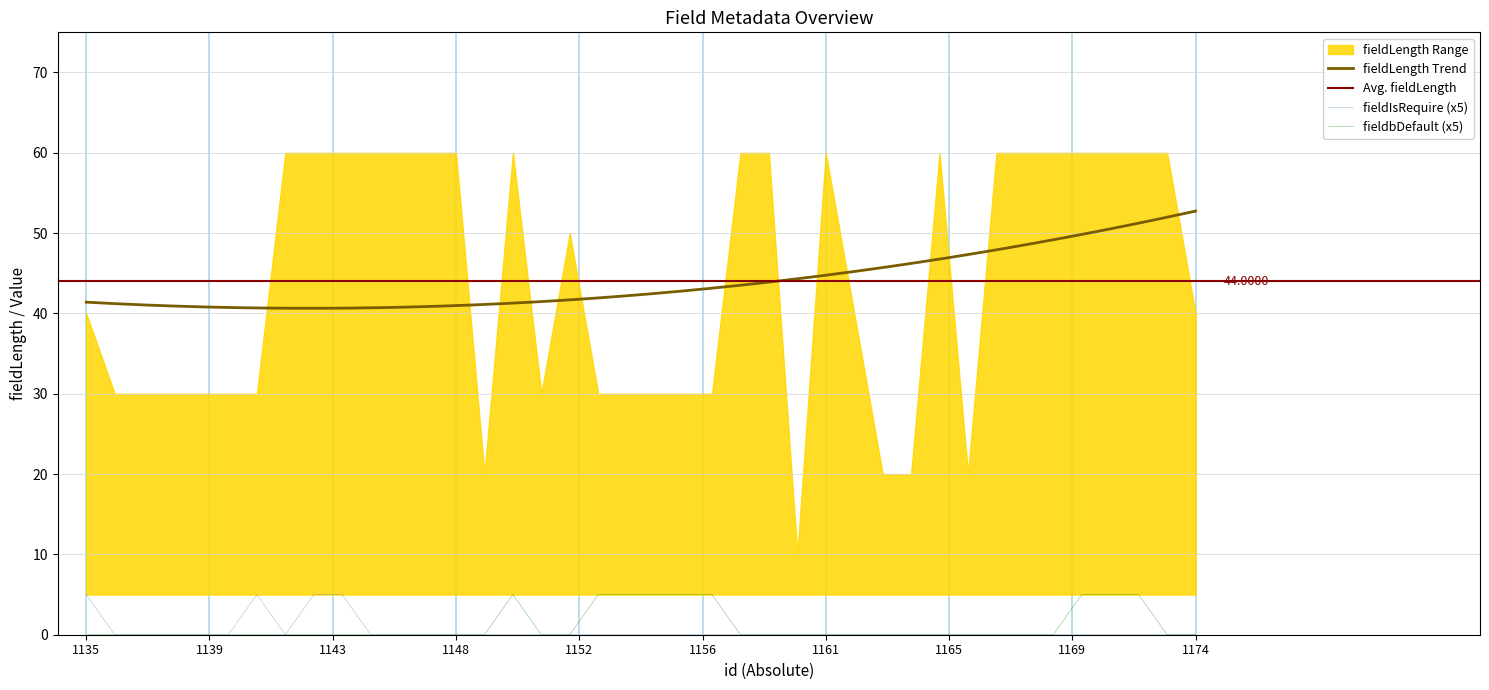

Reading left to right, what are all the values shown in this chart?

fieldIsRequire: 5	0	0	0	0	0	5	0	5	5	0	0	0	0	0	0	0	0	0	0	0	0	0	0	0	0	0	0	0	0	0	0	0	0	0	0	0	0	0	0
fieldbDefault: 0	0	0	0	0	0	0	0	0	0	0	0	0	0	0	5	0	0	5	5	5	5	5	0	0	0	0	0	0	0	0	0	0	0	0	5	5	5	0	0